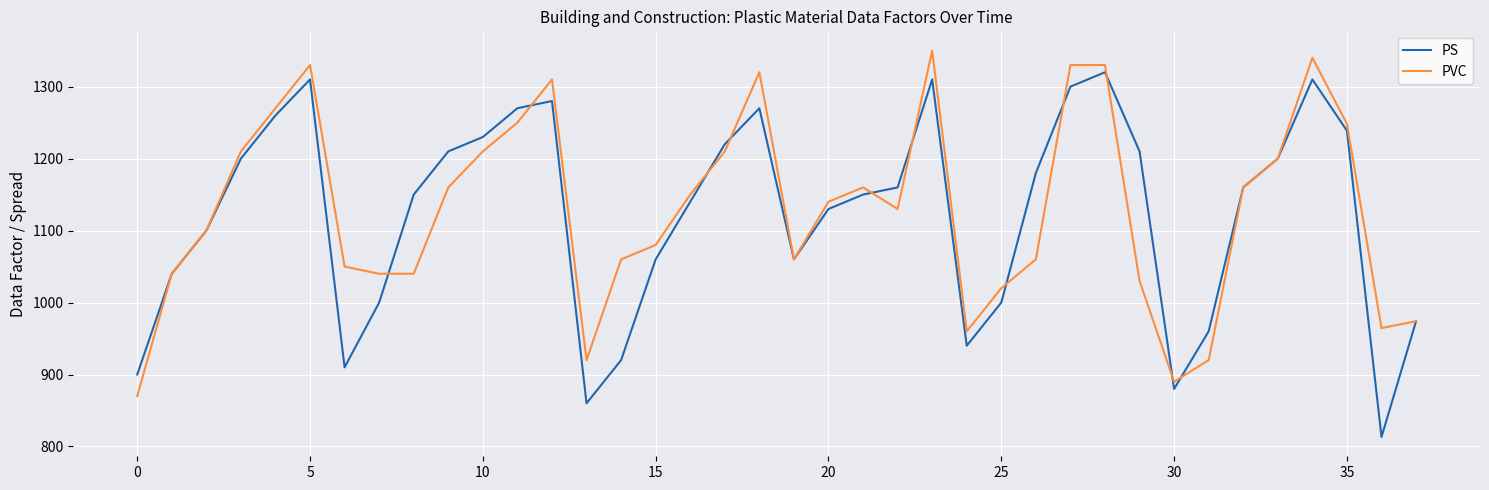

What are all the series names shown in the legend?

PS, PVC